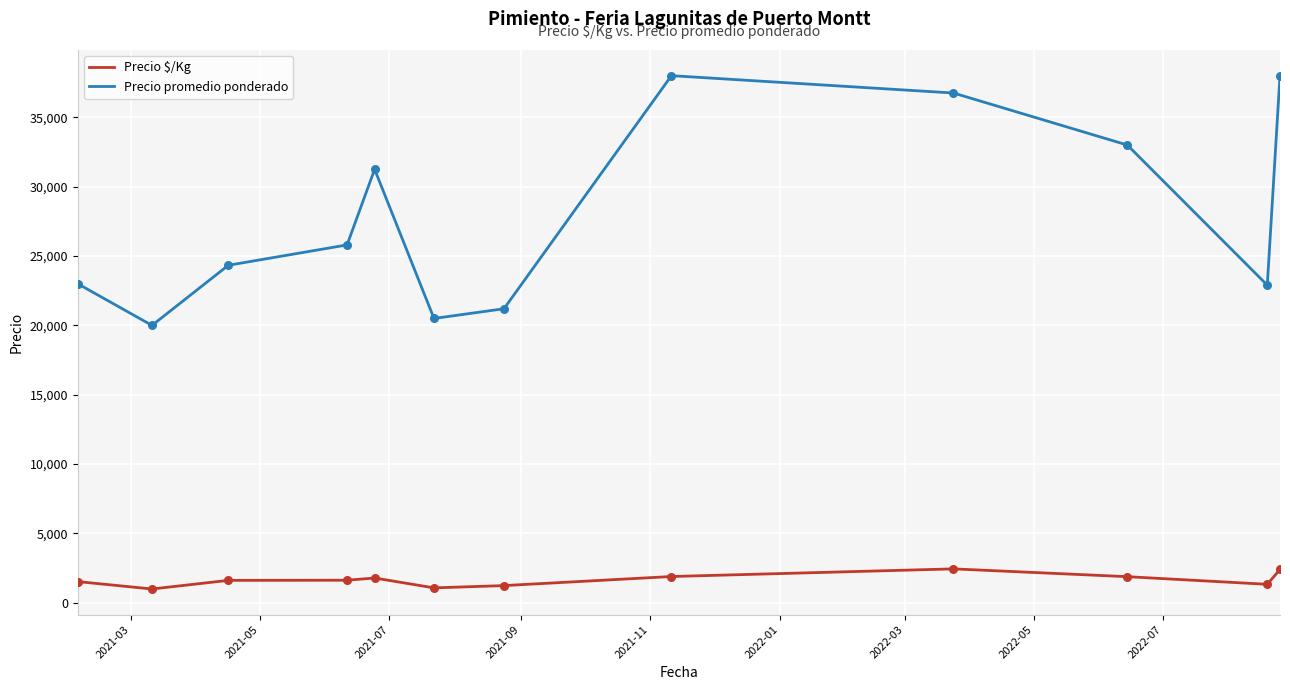

At how many categories does at least one series exceed 23647?

7